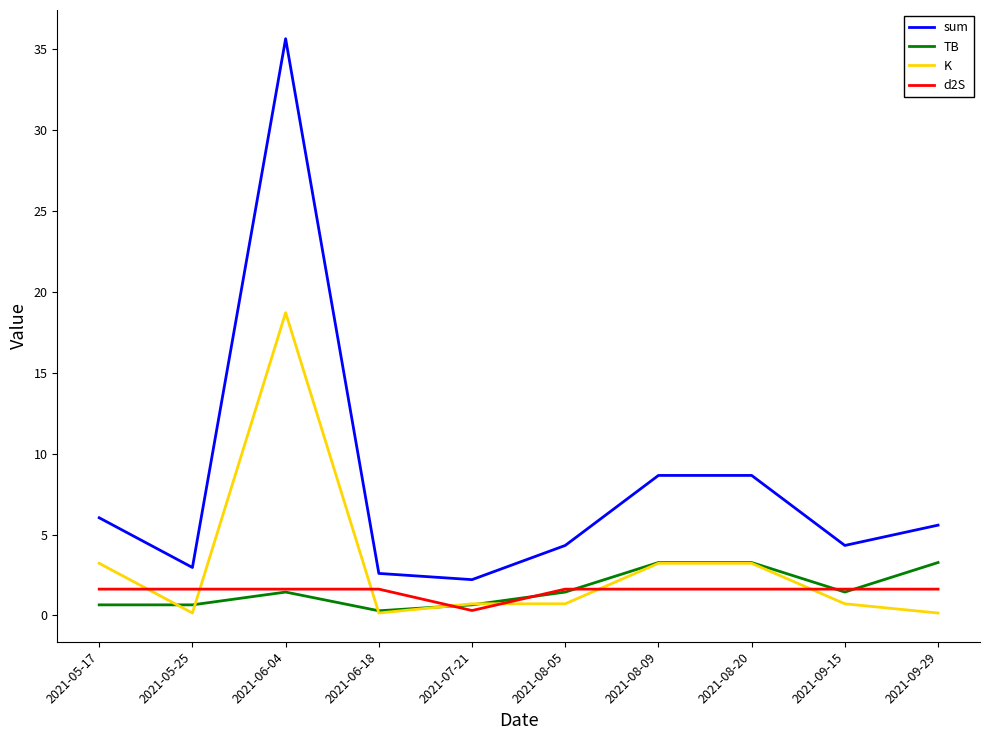

How many interior local valleys does the sum series have?

3